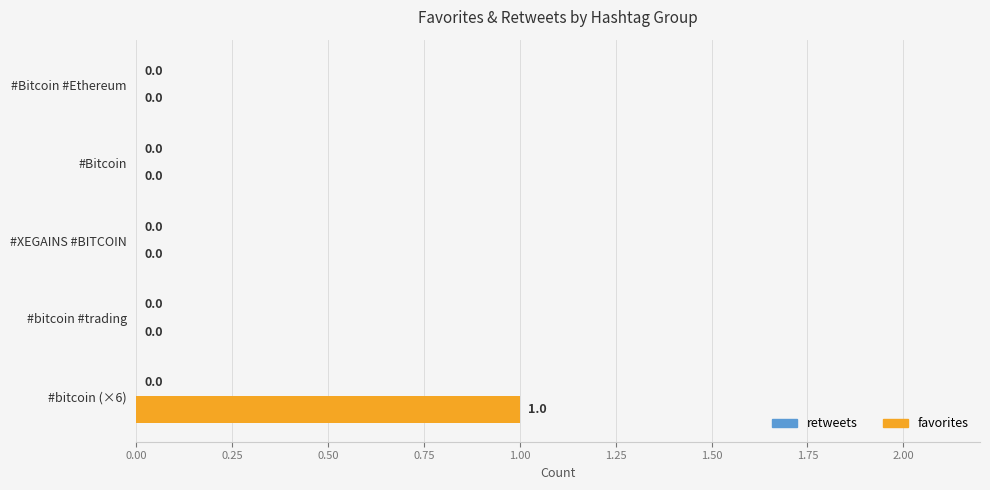

Does the chart contain stacked bars?

No